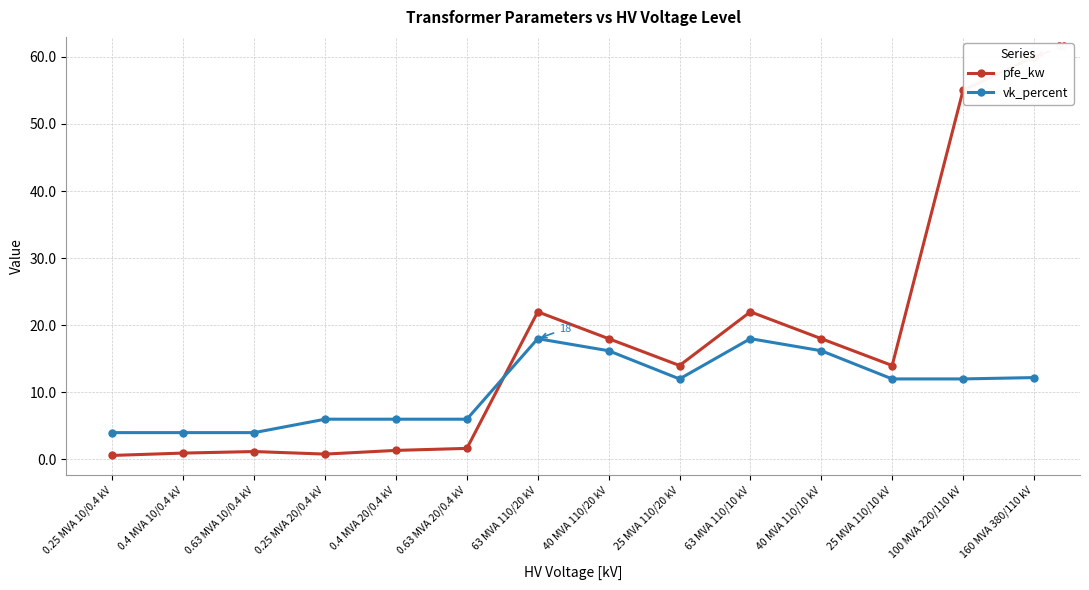

Which series changed the most between 25 MVA 110/20 kV and 63 MVA 110/10 kV?

pfe_kw